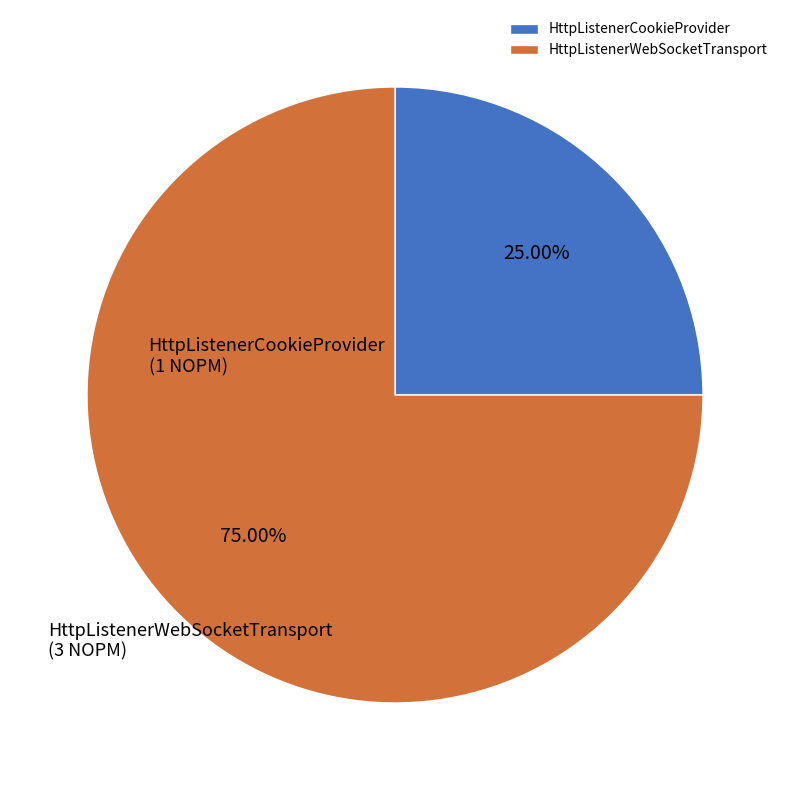

Which slice is the largest?

HttpListenerWebSocketTransport